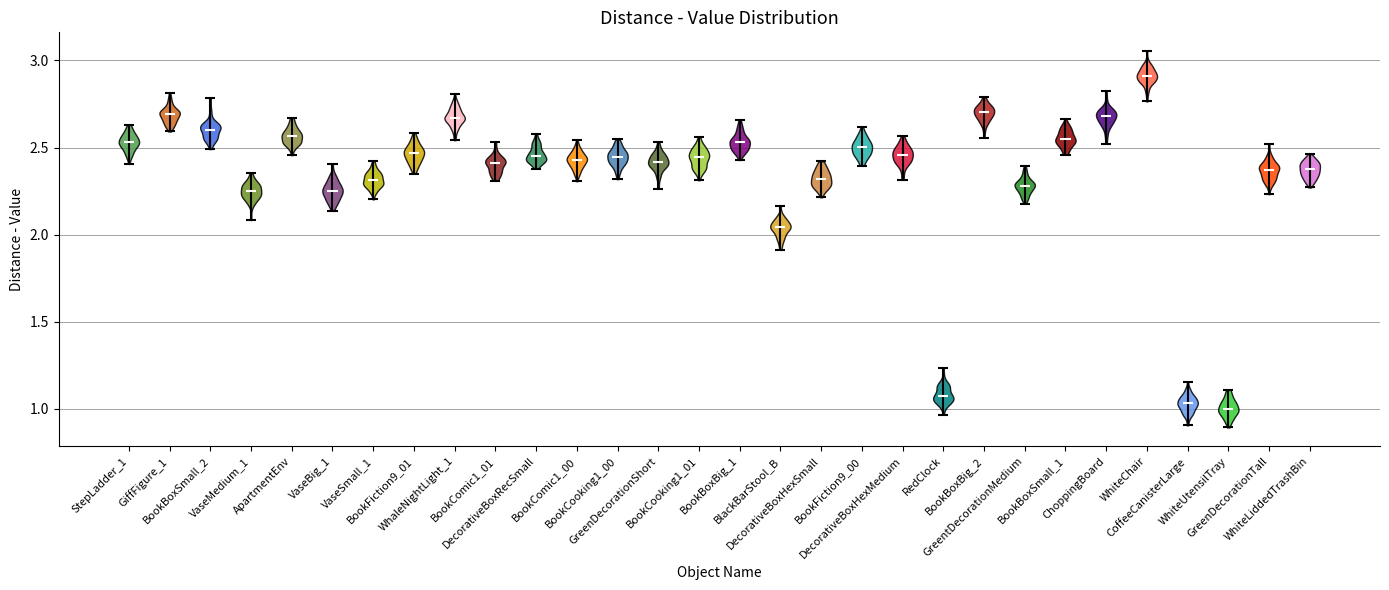

What is the highest point the violin for WhiteLiddedTrashBin reaches on the y-axis? The values are not printed on the chart, so give them approximately, as read against the axis.

2.45